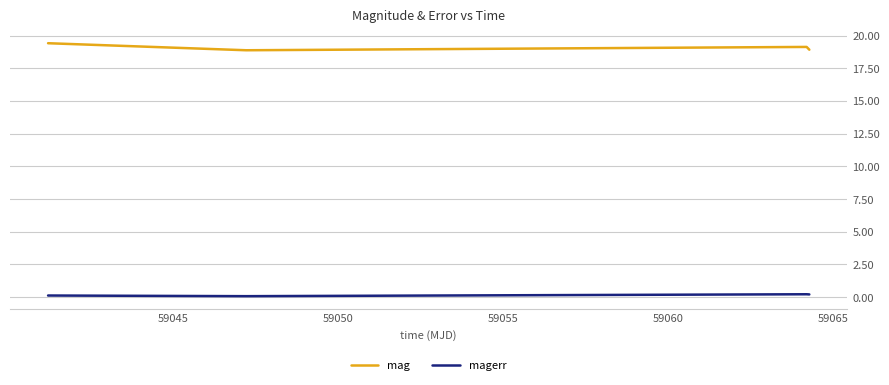

How many distinct data groups are displayed?

2